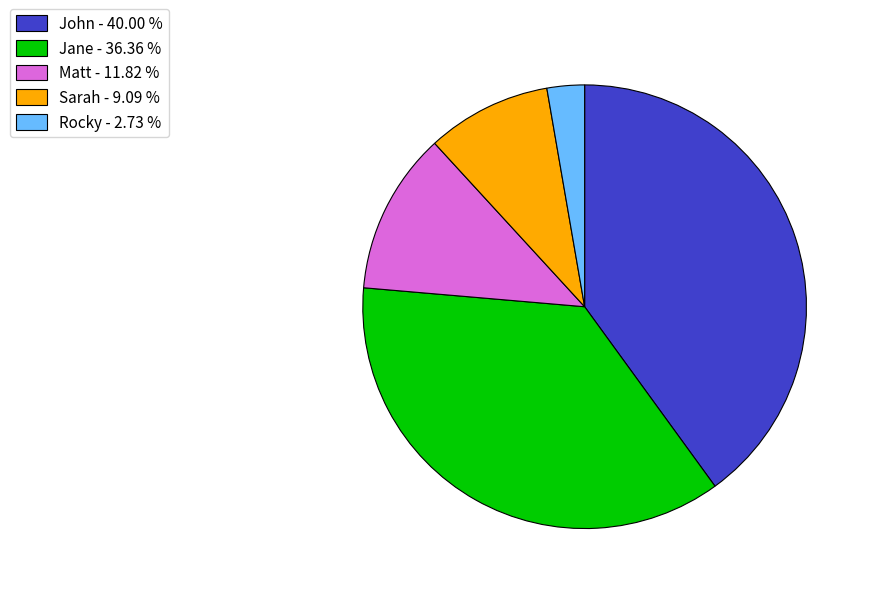

Which has a higher value, Jane or Rocky?

Jane